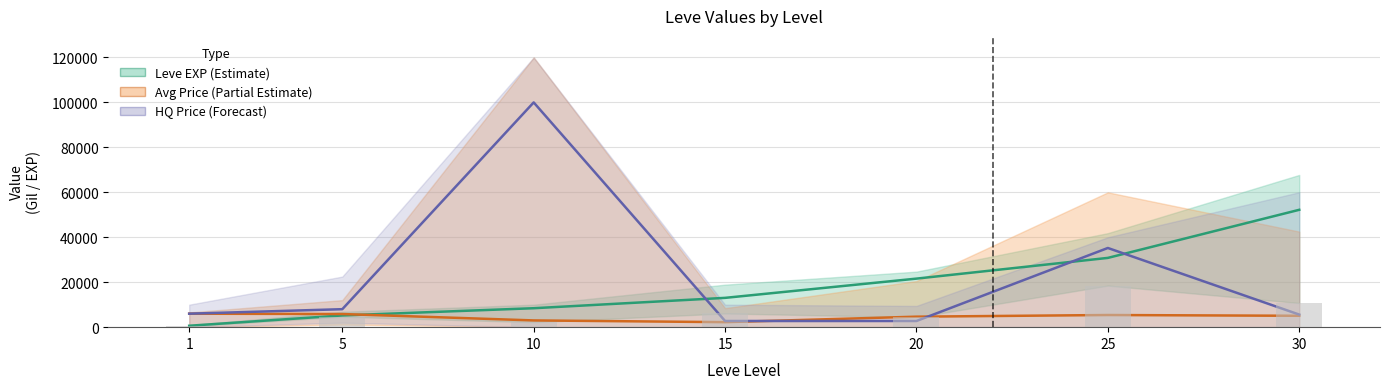

What is the value of the HQ Price mid bar at the 1st from the left?

5998